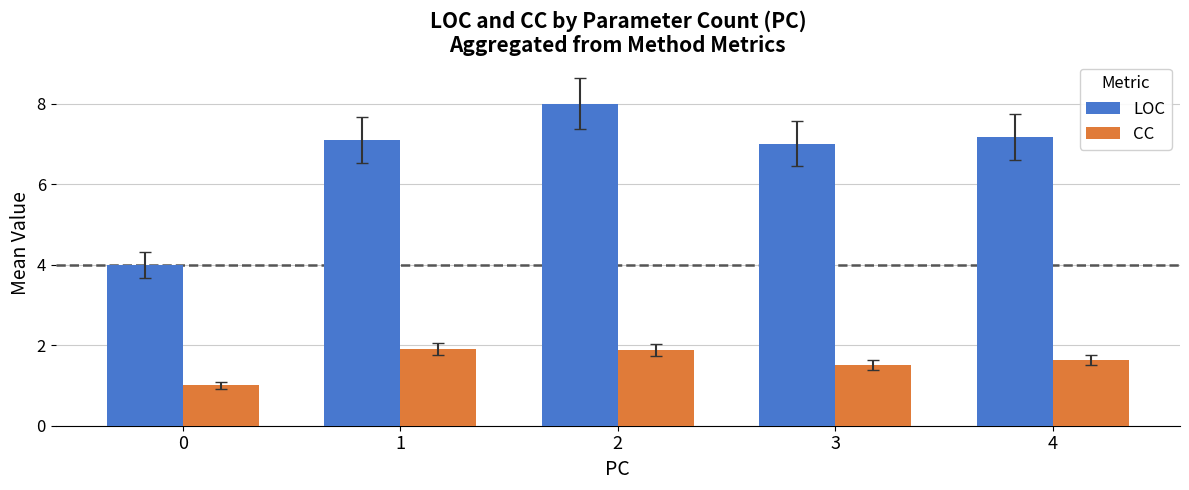

What is the value of the CC bar at the 1st from the left?

1.0